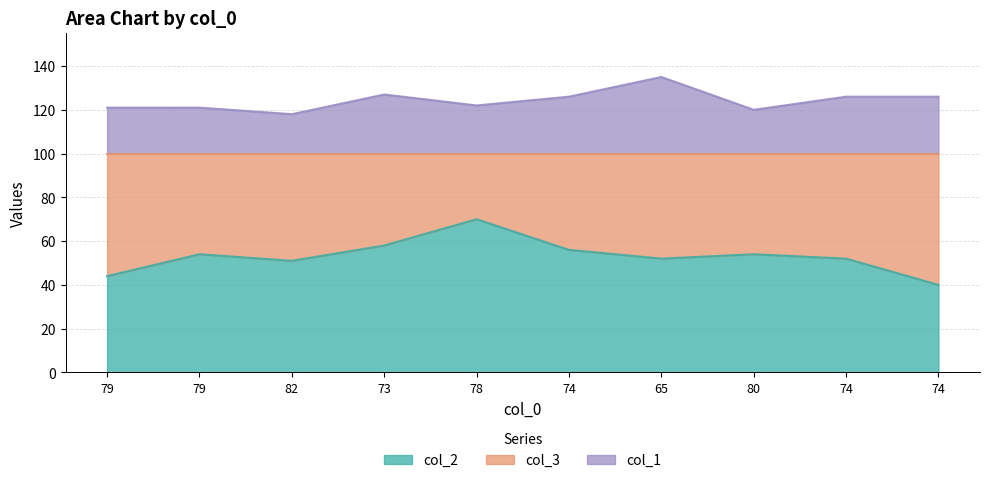

Between 73 and 79, which is larger?

73